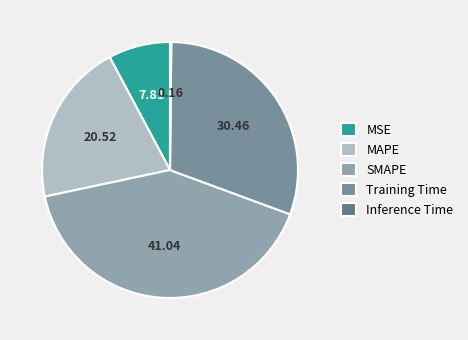

To the nearest percent, what is the combined percentage of MAPE and Inference Time?

21%